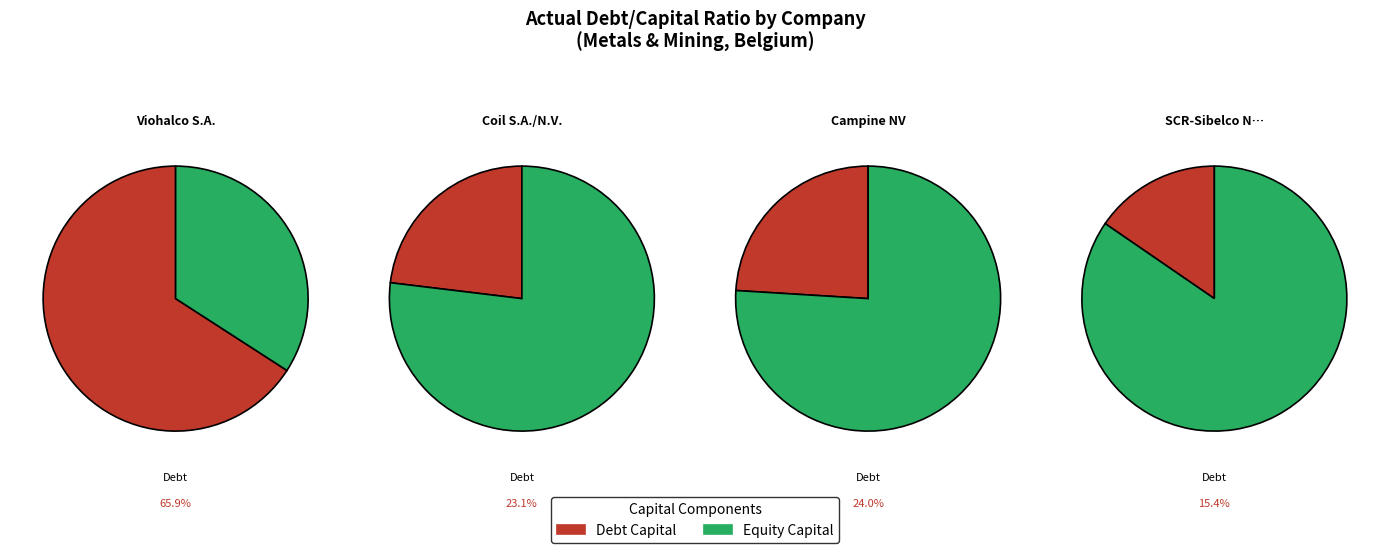

Which slice is the smallest?

SCR-Sibelco N.V.